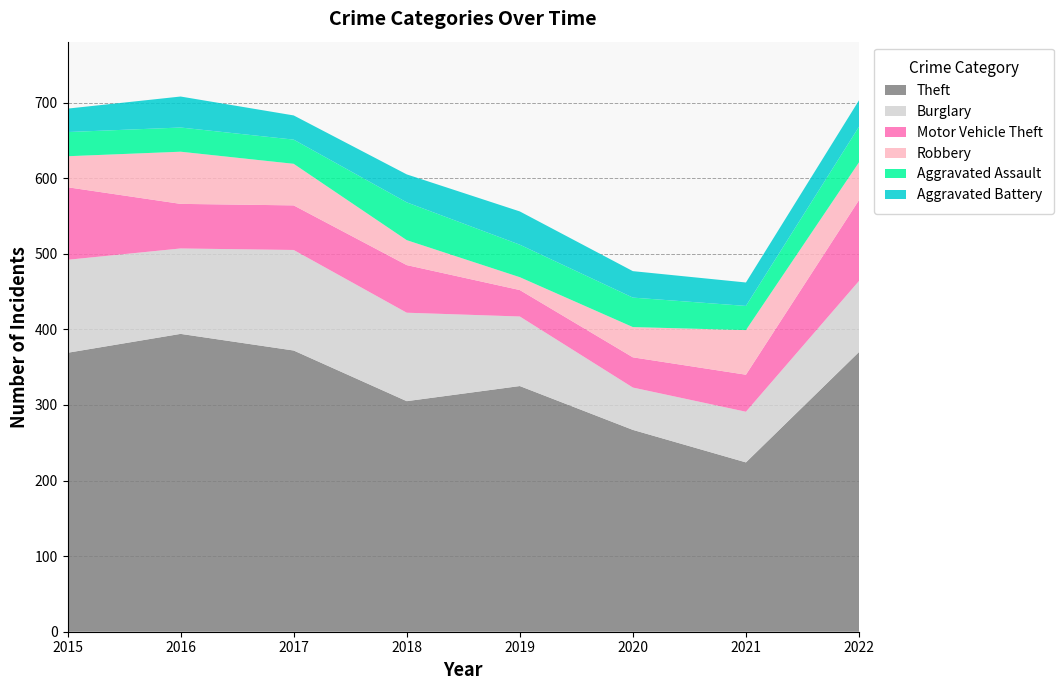

Reading left to right, list all the values displayed in this chart.

Theft: 369	394	372	305	325	267	224	370
Burglary: 123	113	133	117	92	56	67	94
Motor Vehicle Theft: 96	59	59	63	35	40	49	107
Robbery: 41	69	55	33	17	40	59	50
Aggravated Assault: 32	32	32	50	43	39	32	47
Aggravated Battery: 31	41	32	37	44	35	31	35